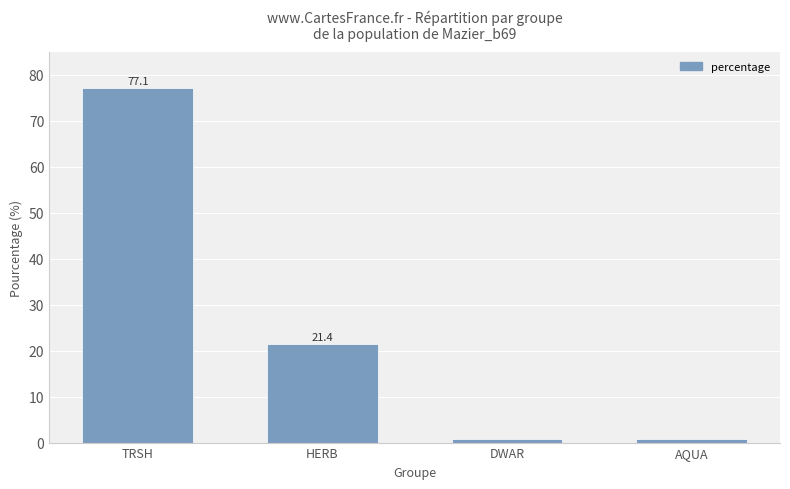

What is the change in value from TRSH to AQUA?

-76.4